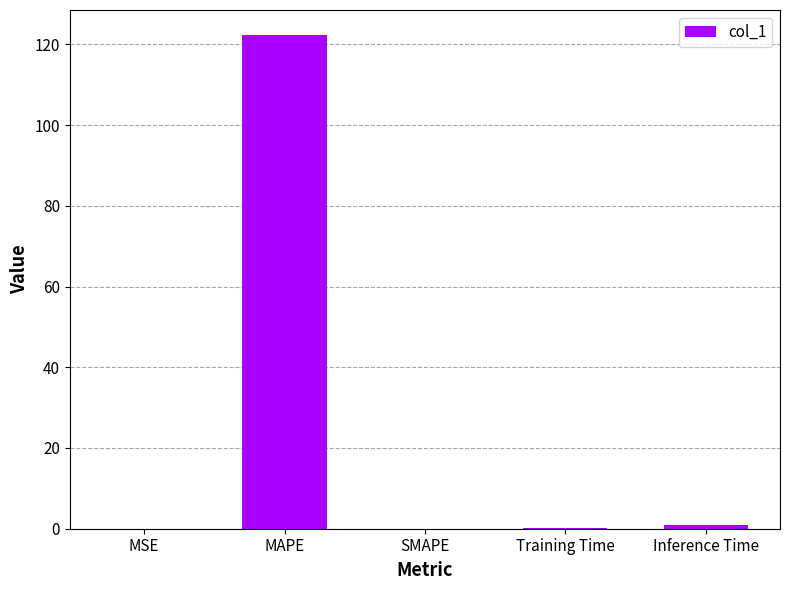

Are the bars horizontal?

No